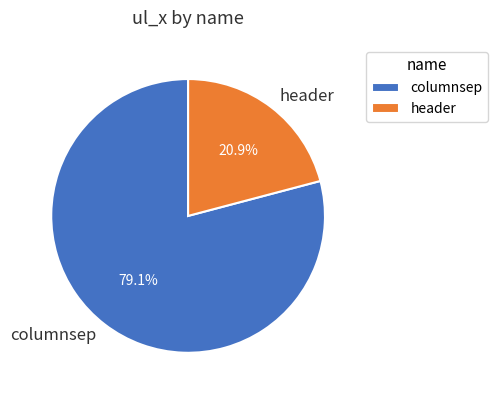

Does header account for over 50% of the chart?

No